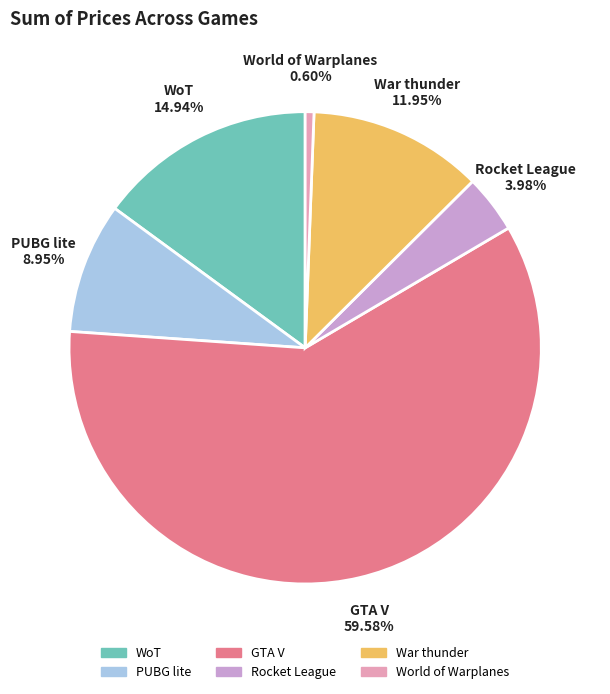

To the nearest percent, what is the average slice percentage?

17%